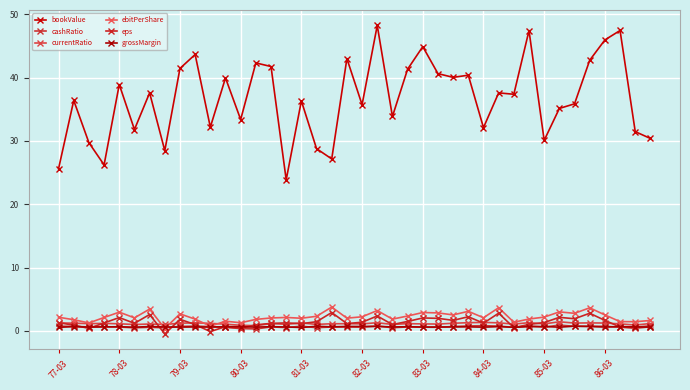

Is this an area chart (filled region under the line)?

No